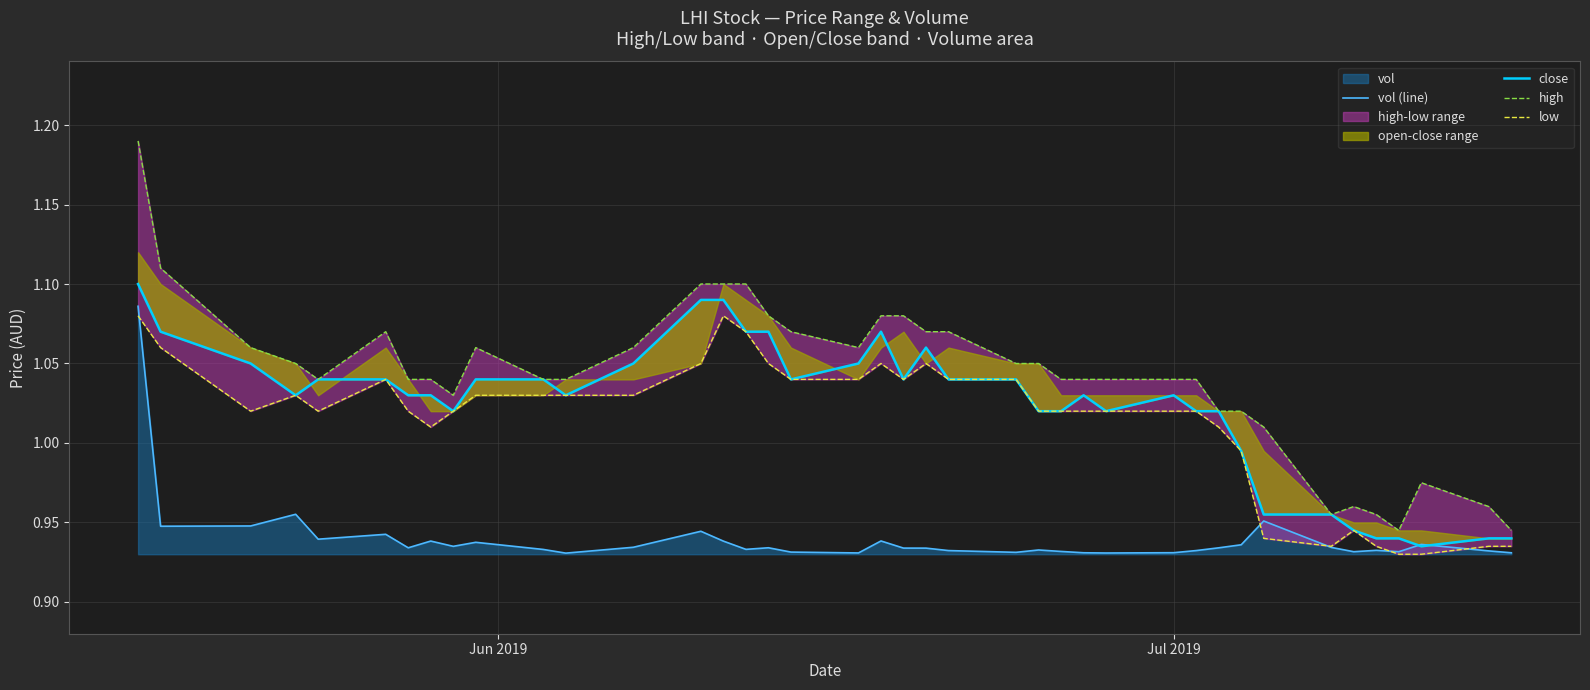

True or false: vol (line) has more than 1 points higher than both neighbors.

True